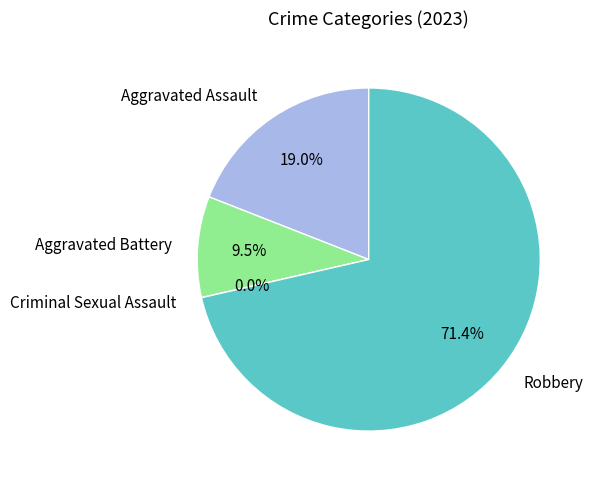

To the nearest percent, what is the difference between the Aggravated Battery and Criminal Sexual Assault slice percentages?

10%